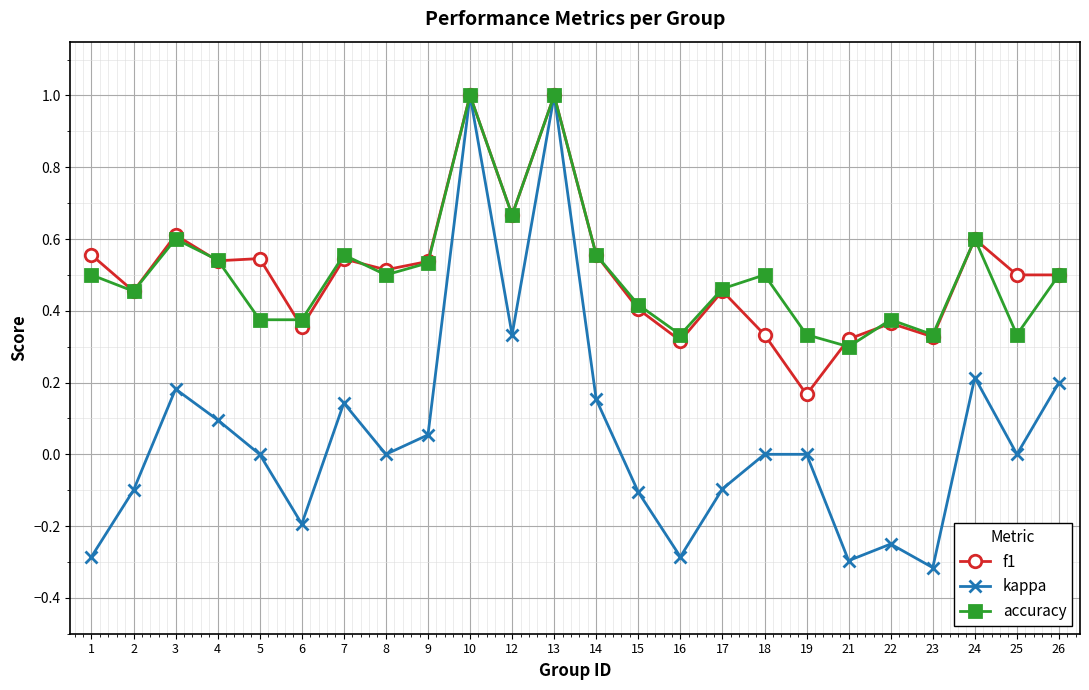

Which series has the largest range (max minus min)?

kappa